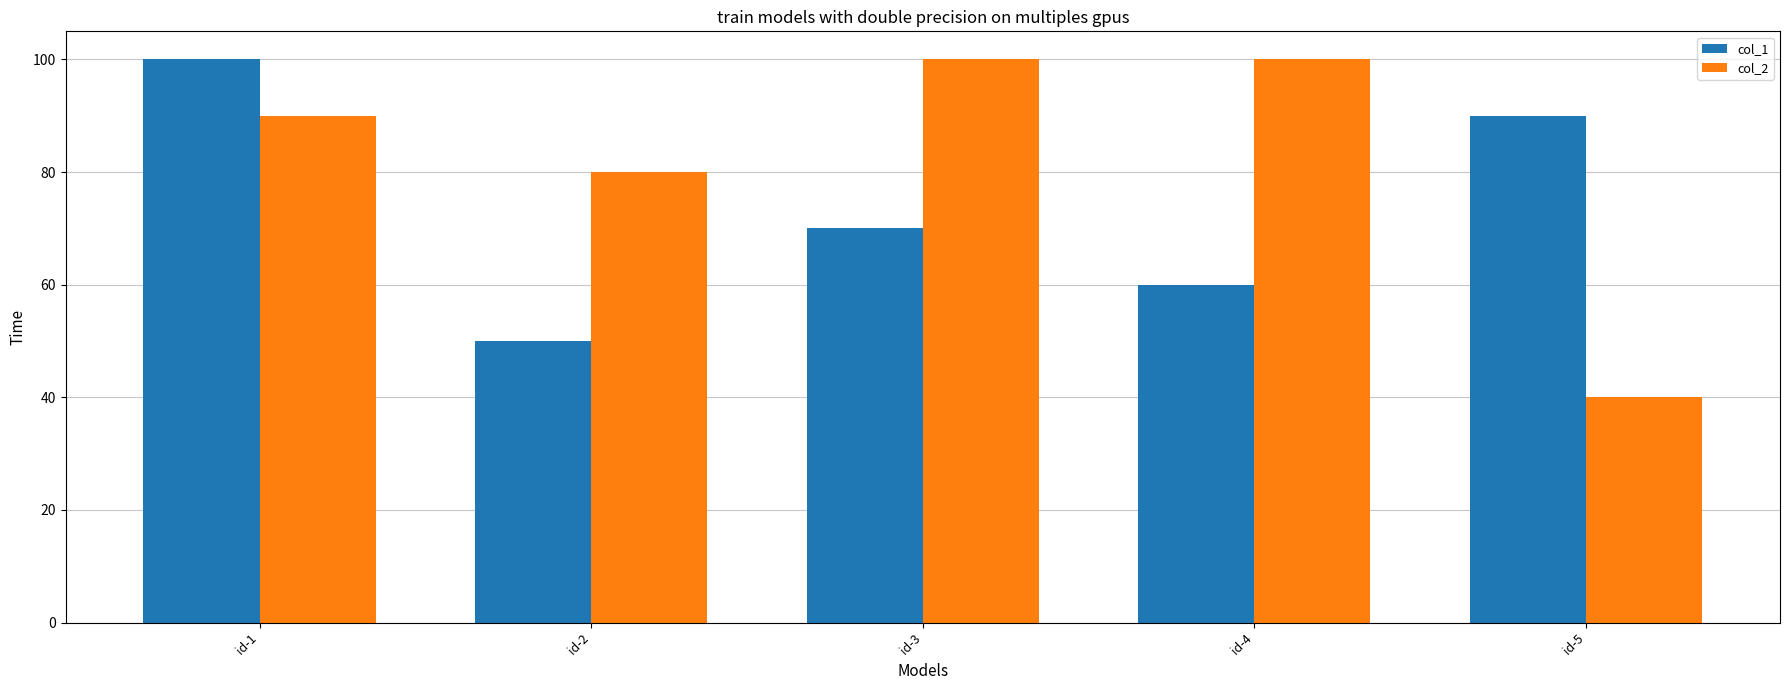

At how many categories does at least one series exceed 82?

4